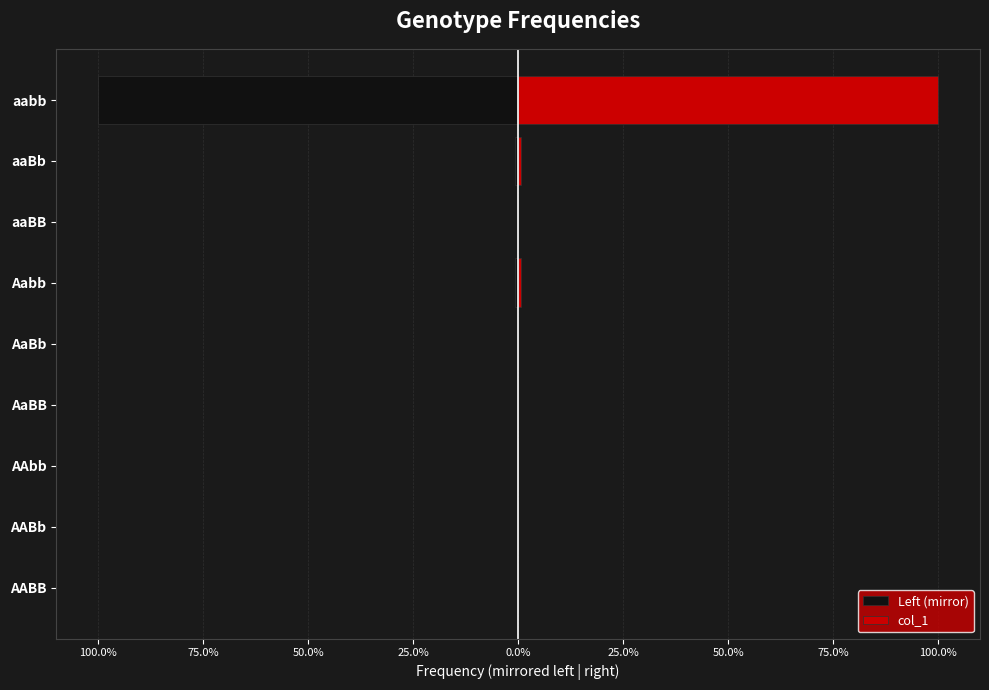

Rank the series by their maximum value, from highest to lowest.

col_1, Left (mirror)